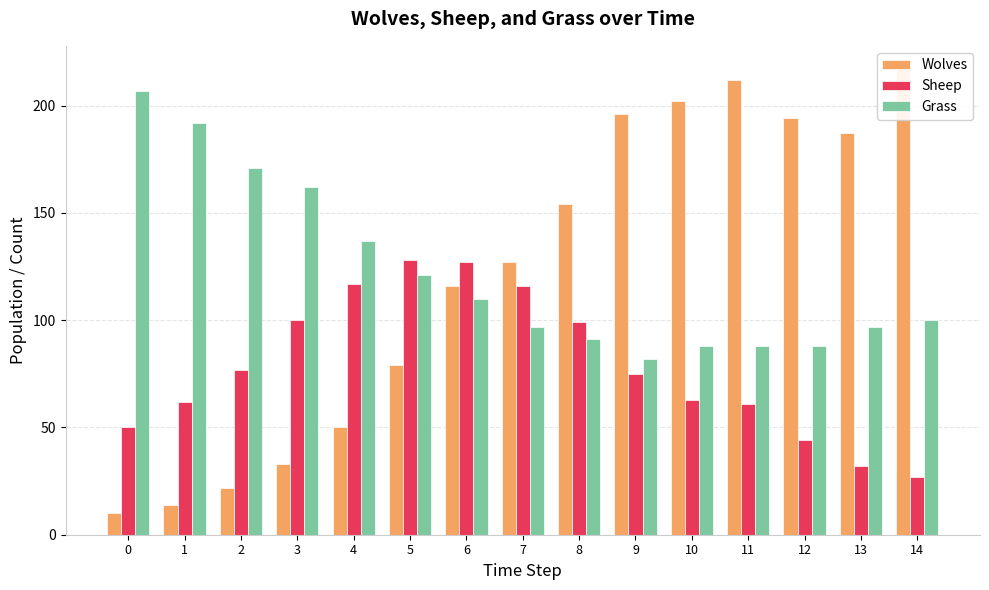

At how many categories does at least one series exceed 183?

8